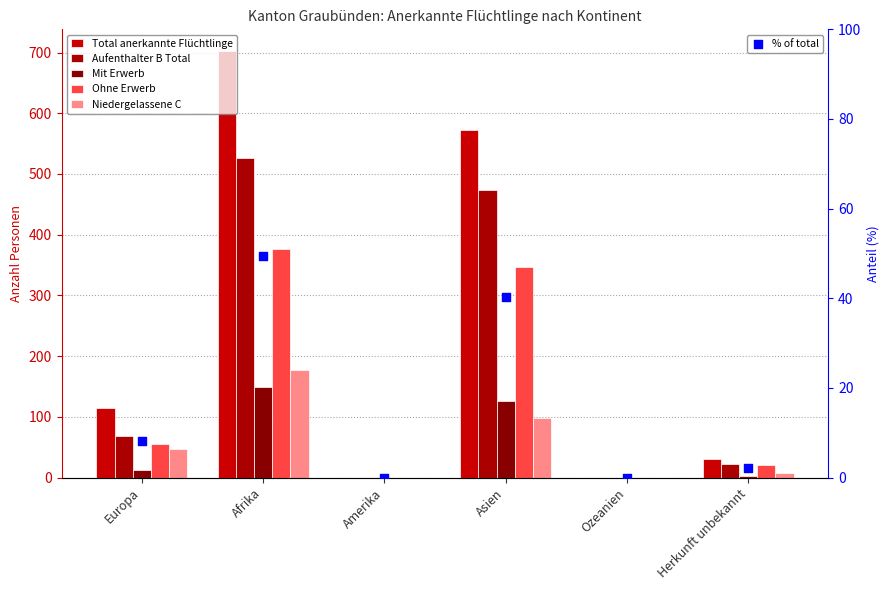

Which series reaches the maximum Y coordinate?

Total anerkannte Flüchtlinge